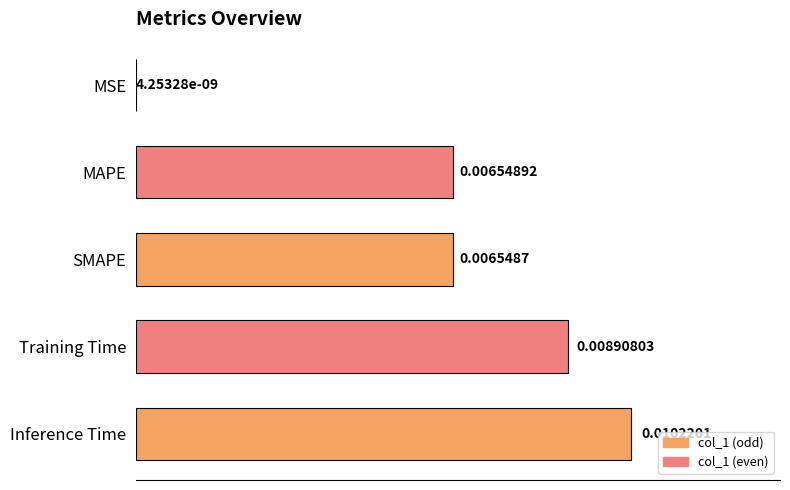

Are the bars grouped side by side (vs. stacked)?

No